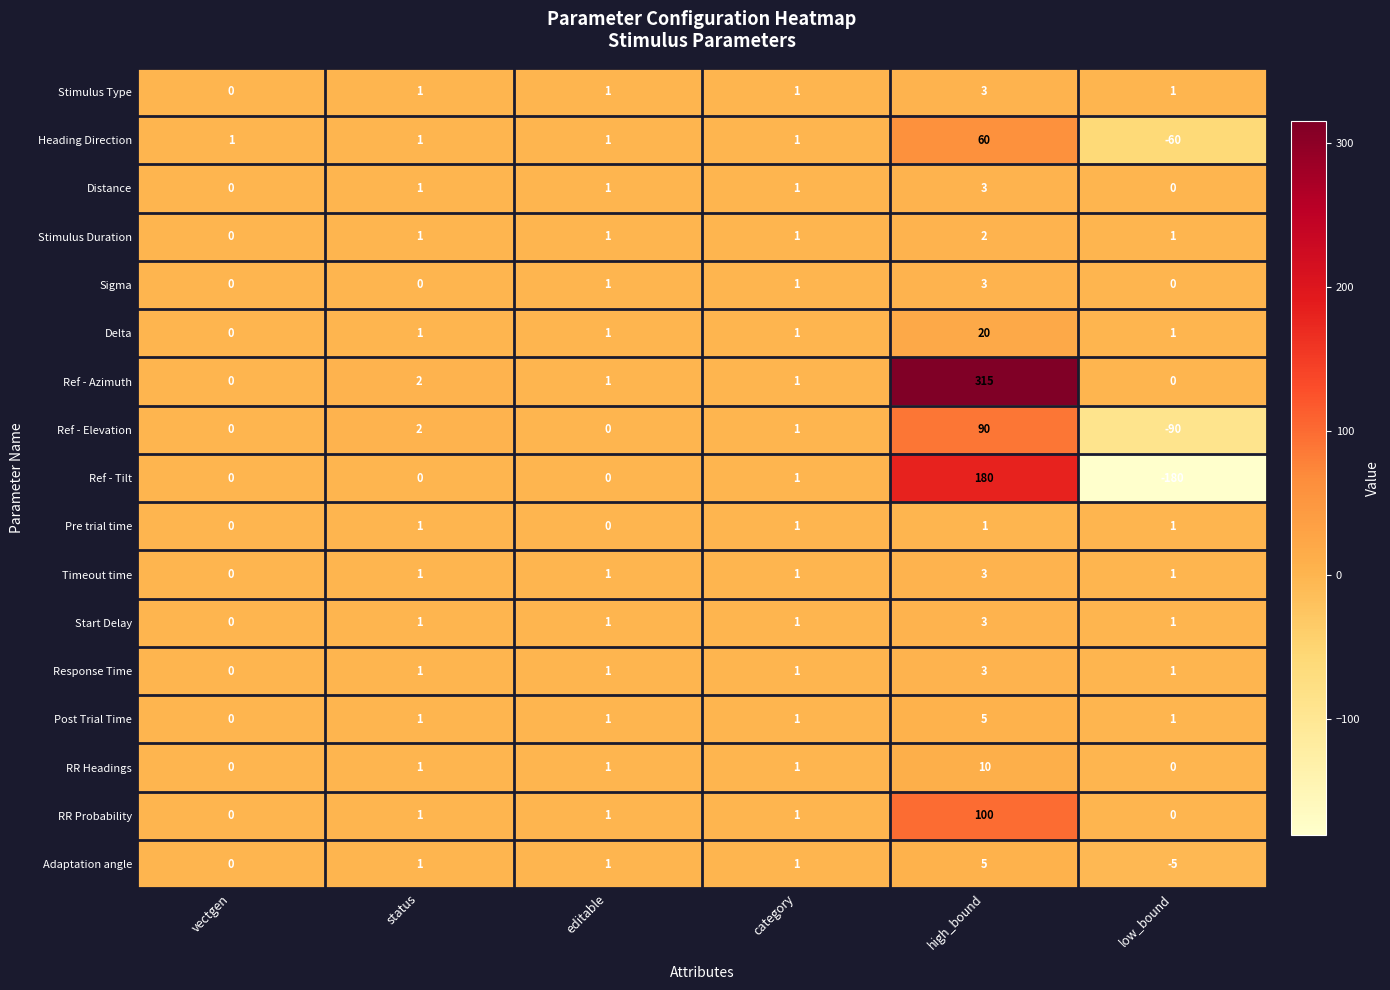

At which category is the sum across all series the highest?

high_bound